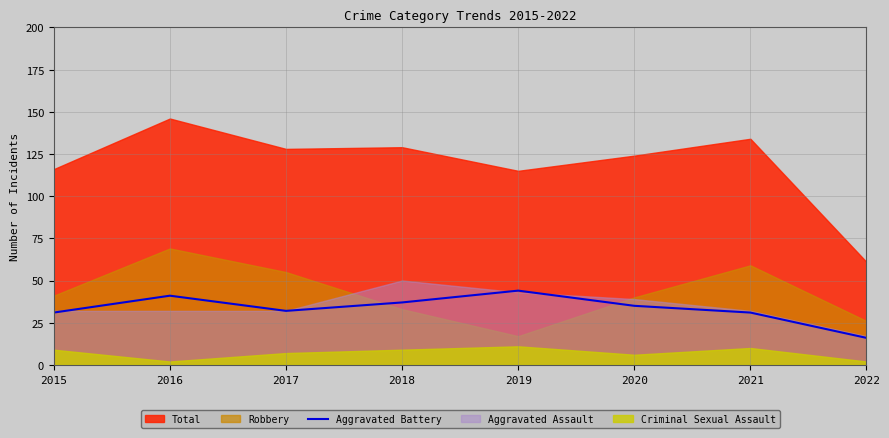

True or false: Aggravated Battery has a value of 15 at 2020.

False